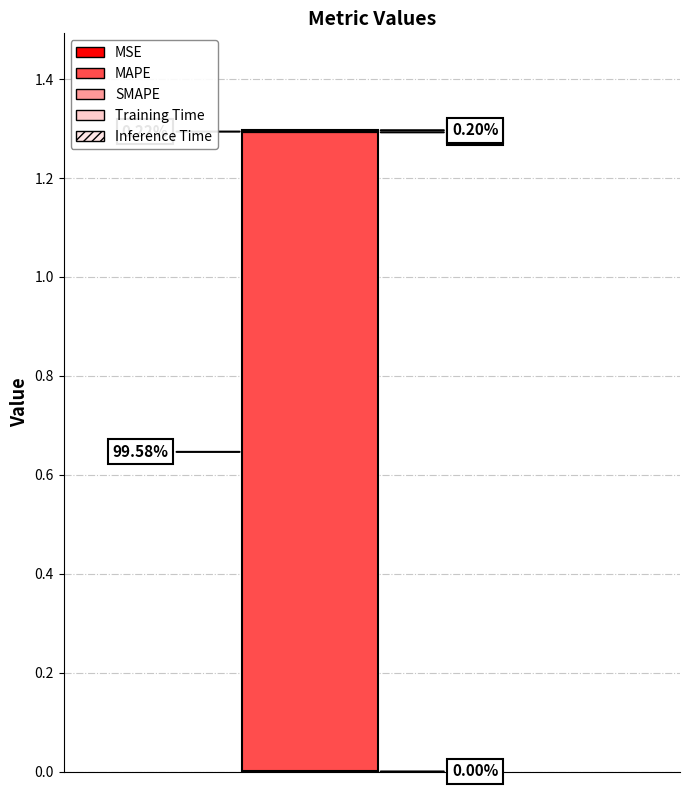

Are the bars grouped side by side (vs. stacked)?

No